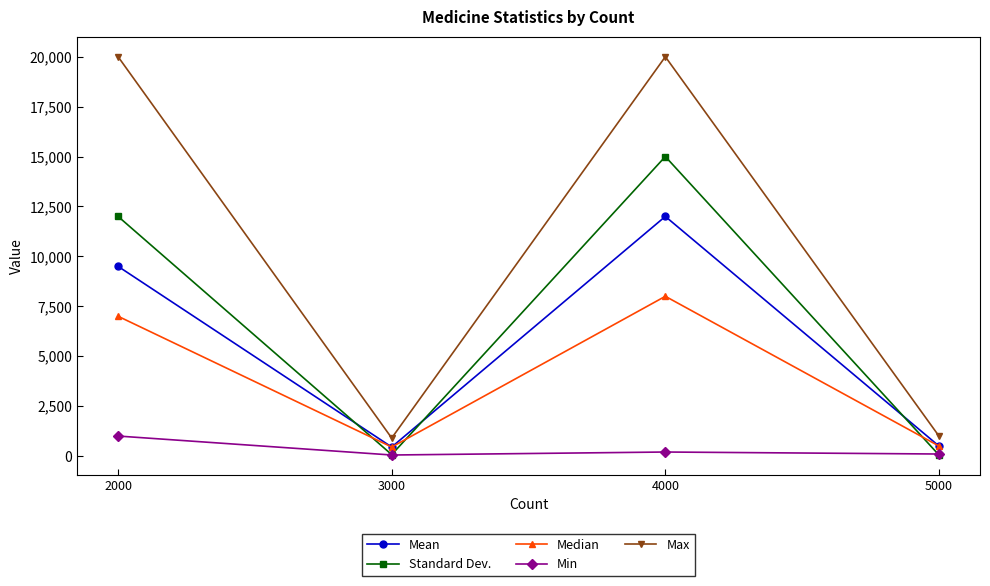

What is the value of the Max point at the 1st from the left?

20000